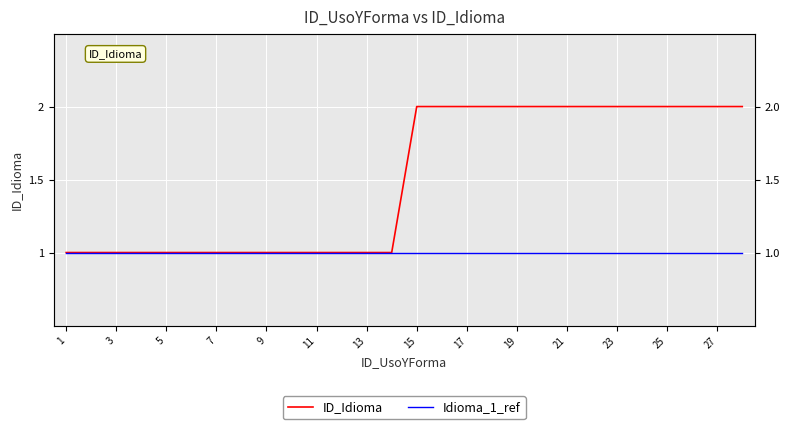

At which label is Idioma_1_ref closest to 1?

1